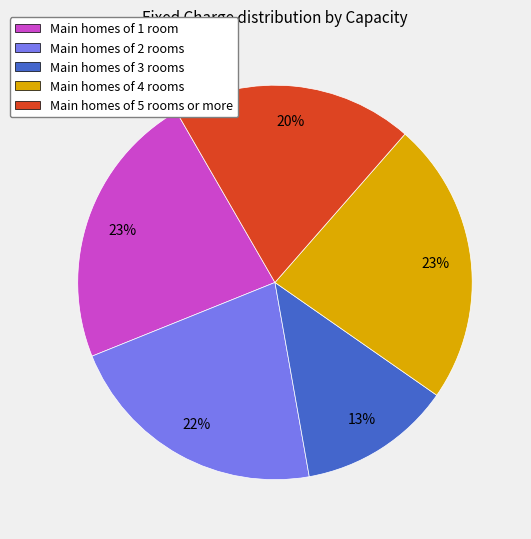

Is the sum of Main homes of 2 rooms and Main homes of 5 rooms or more greater than half?

No